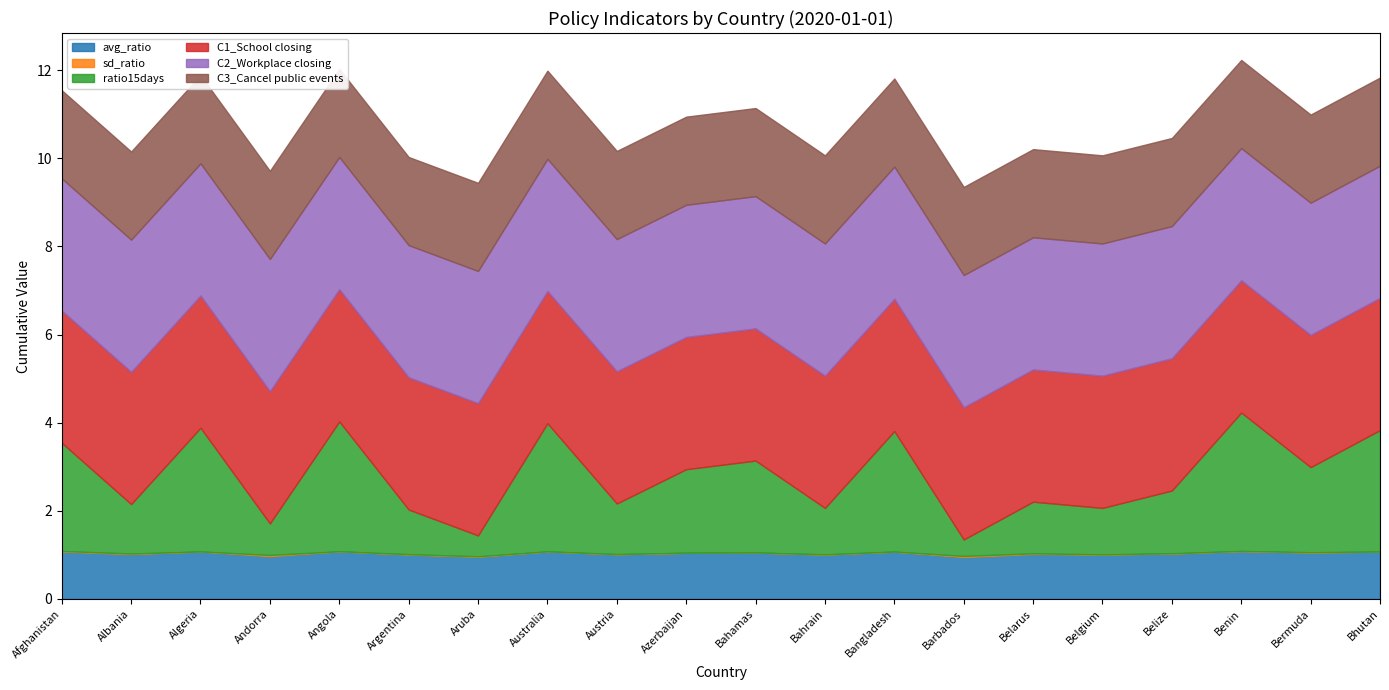

At Benin, list the series in order from largest to smallest.

ratio15days, C1_School closing, C2_Workplace closing, C3_Cancel public events, avg_ratio, sd_ratio